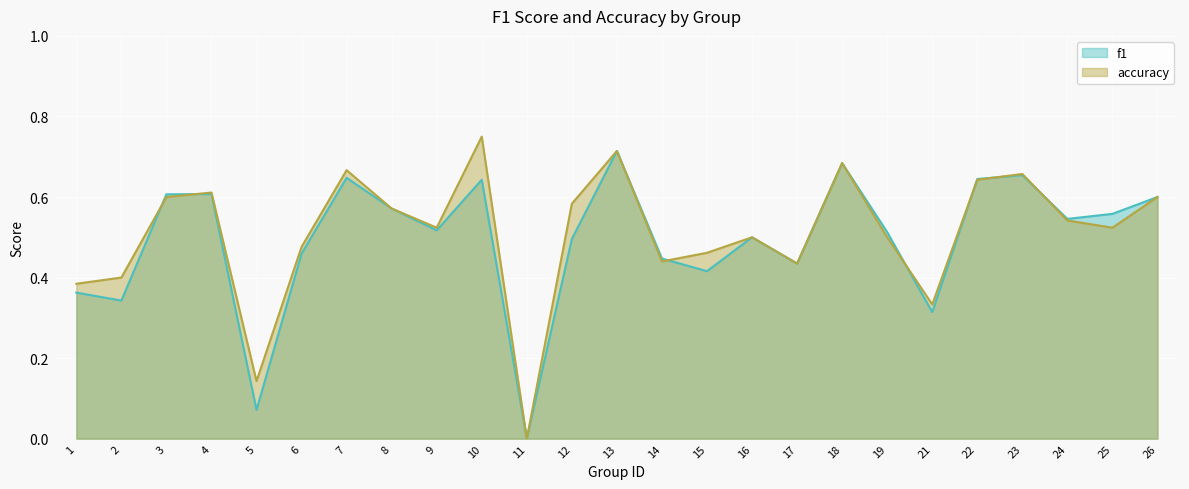

What is the difference between the maximum and minimum values in the f1 series?

0.7